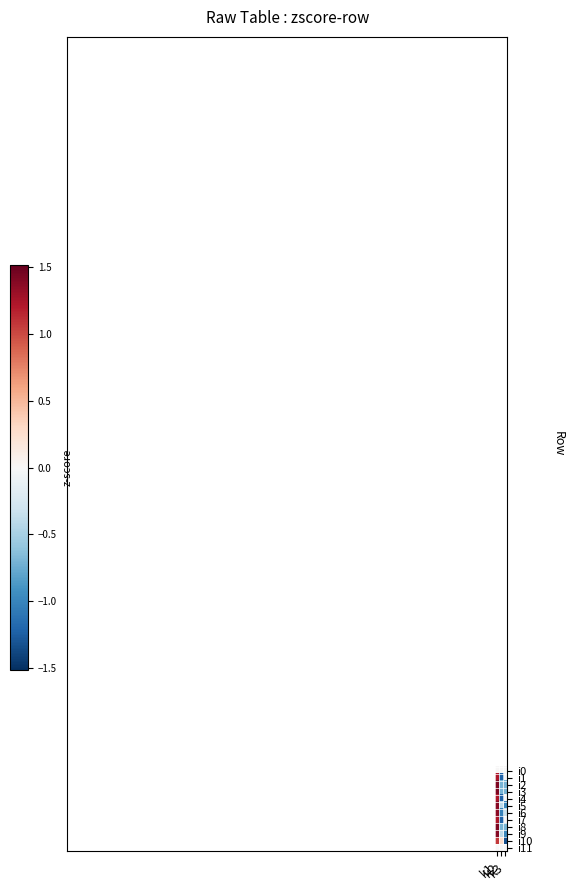

What is the spread (max minus min) of values at k2?

1.5